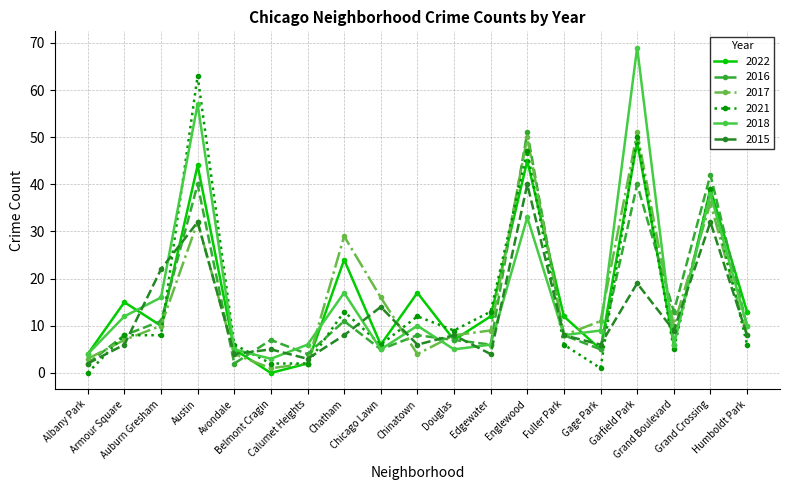

Where does the 2022 series first go above 12?

Armour Square